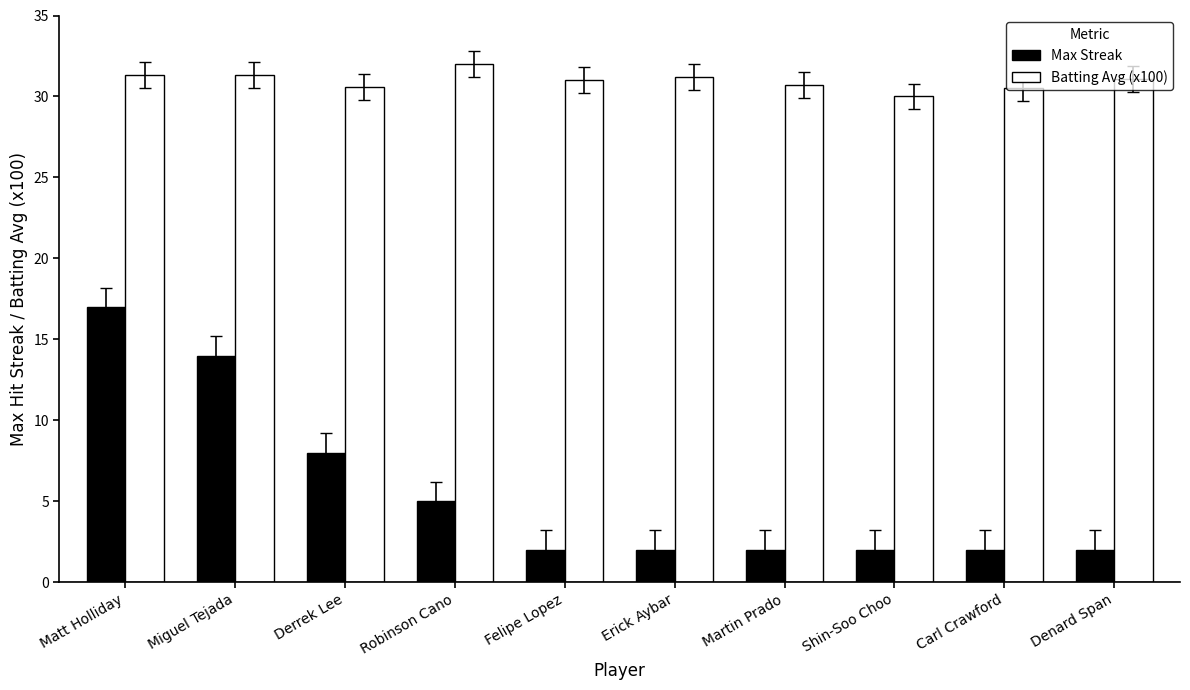

What is the highest value of the Max Streak series?

17.0